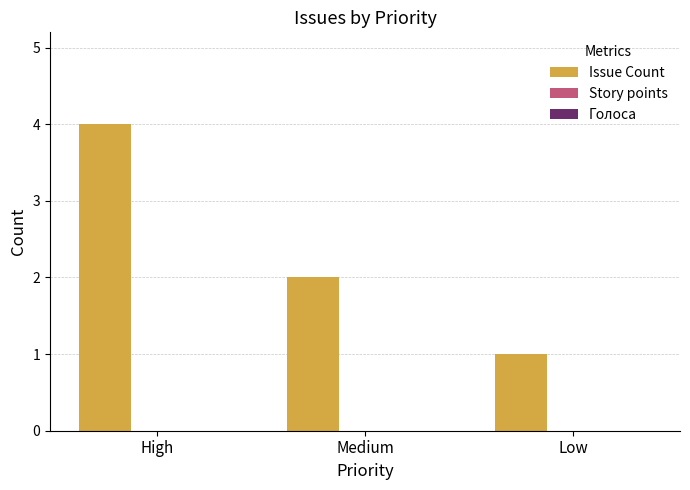

The value at High is 4. True or false?

True